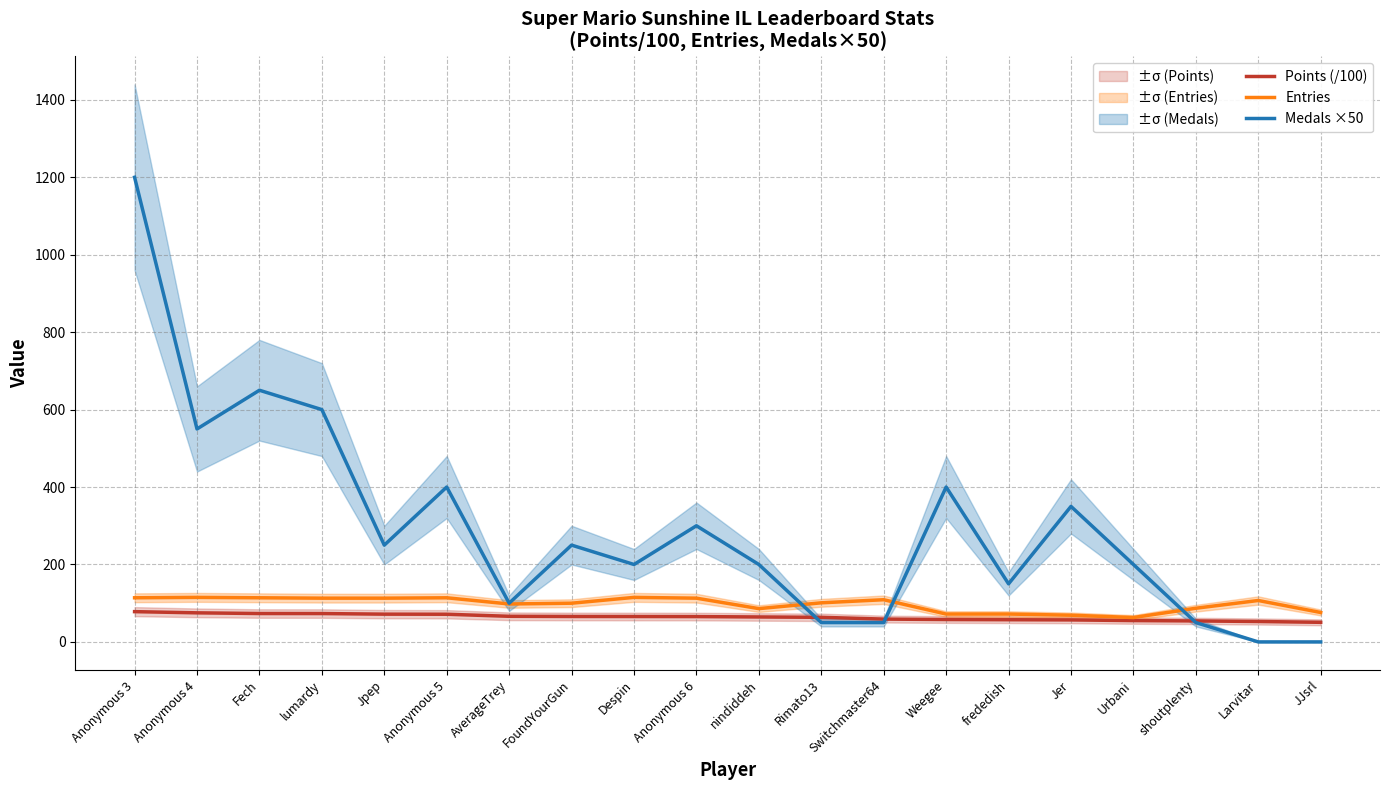

What are all the series names shown in the legend?

Points (/100), Entries, Medals ×50